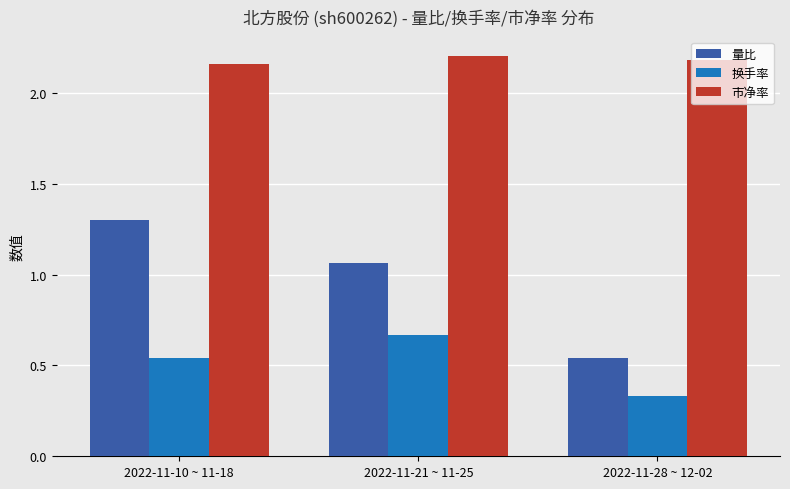

True or false: 换手率 has a value of 0.5 at 2022-11-21 ~ 11-25.

False